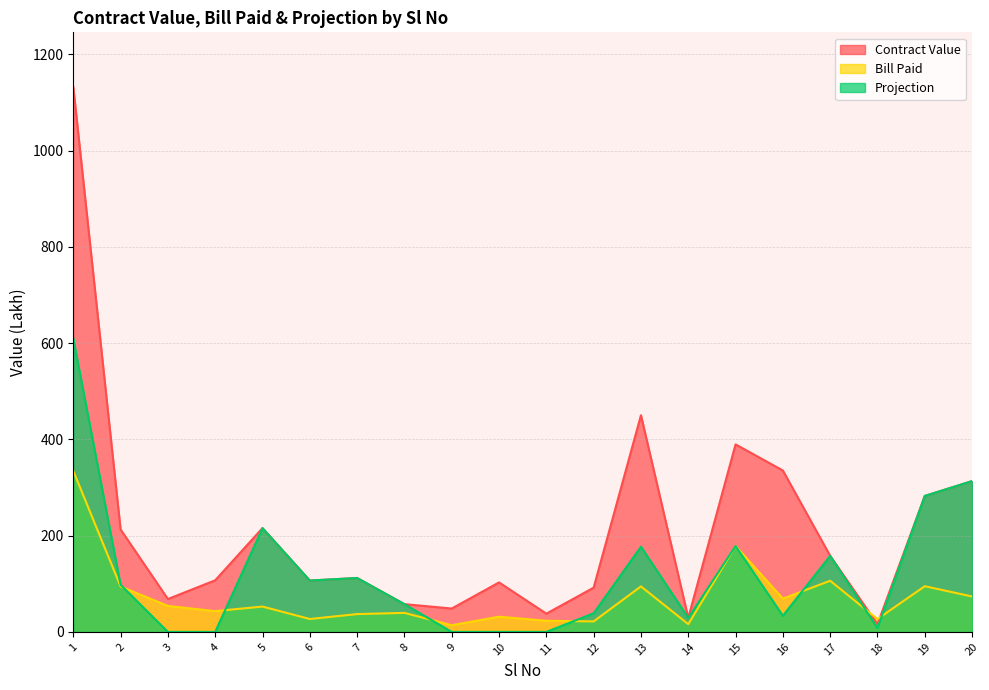

Where is Contract Value nearest to the value 574?

13